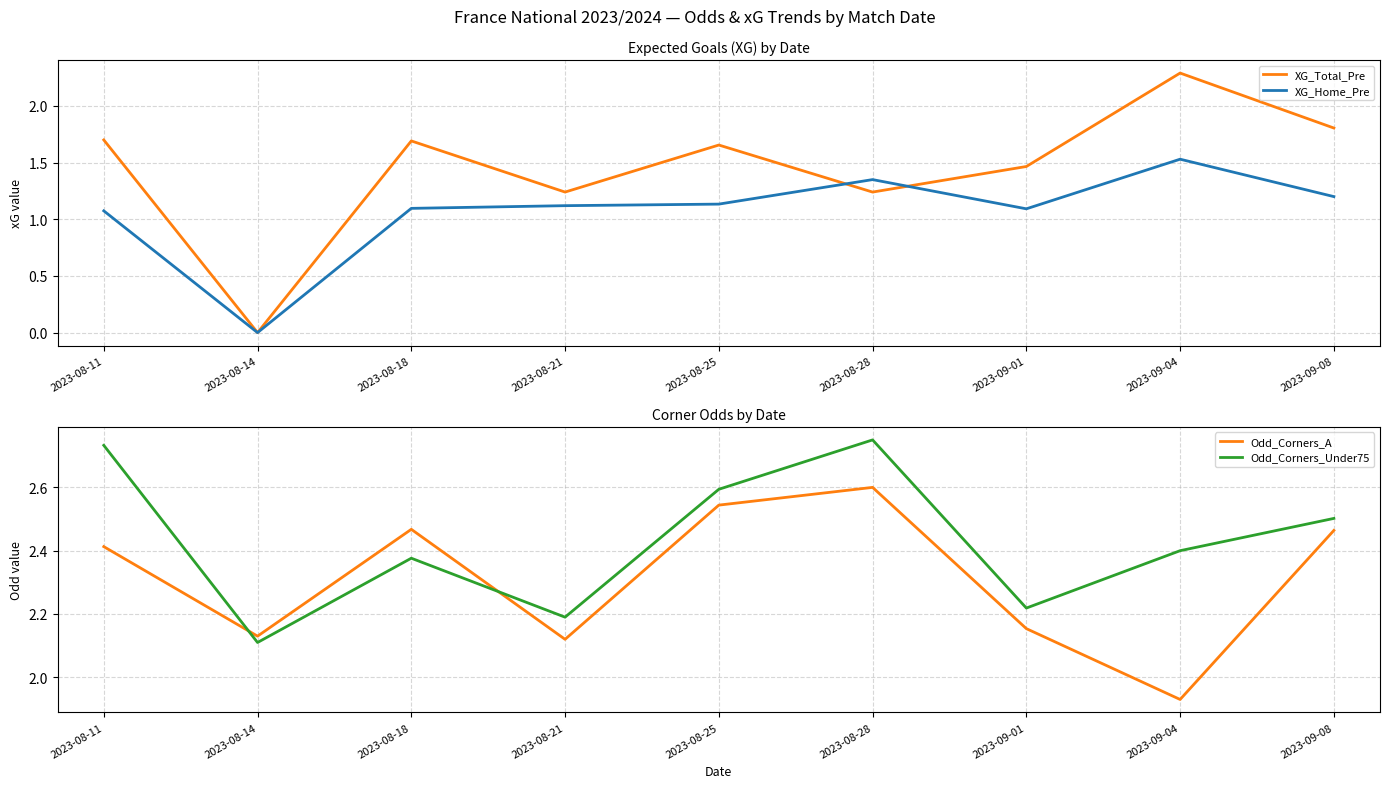

How many positive values does the XG_Home_Pre series have?

8